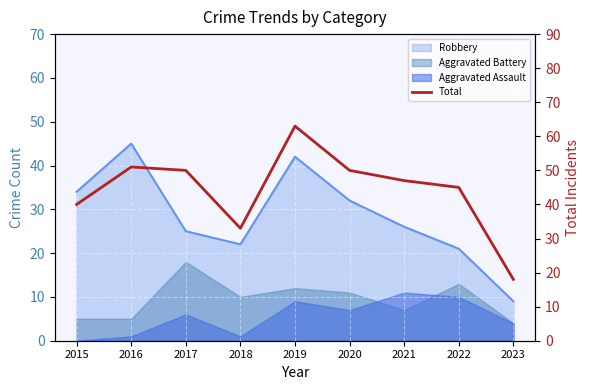

List the labels in order of value, largest first.

2019, 2016, 2017, 2020, 2021, 2022, 2015, 2018, 2023